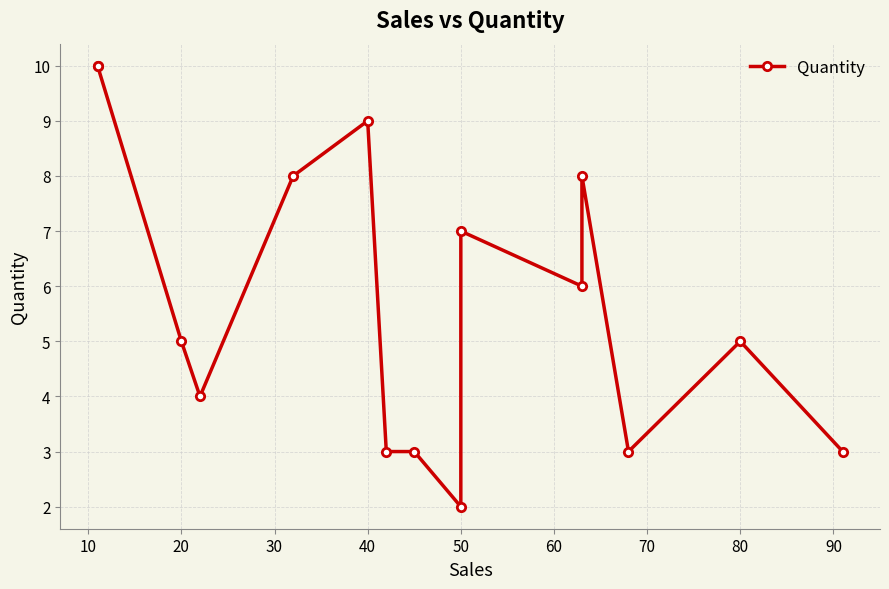

What is the minimum value shown in the chart?

2